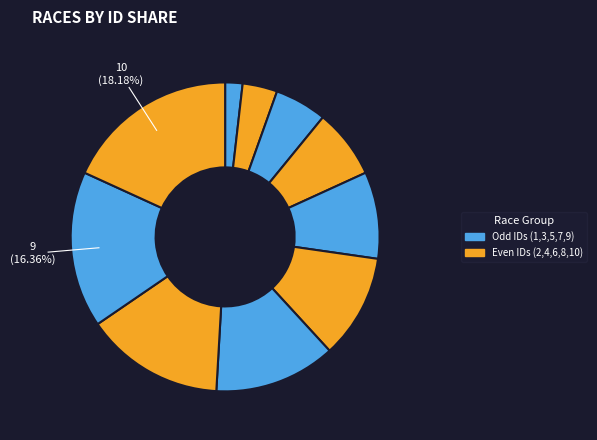

Count the number of slices in the pie.

10